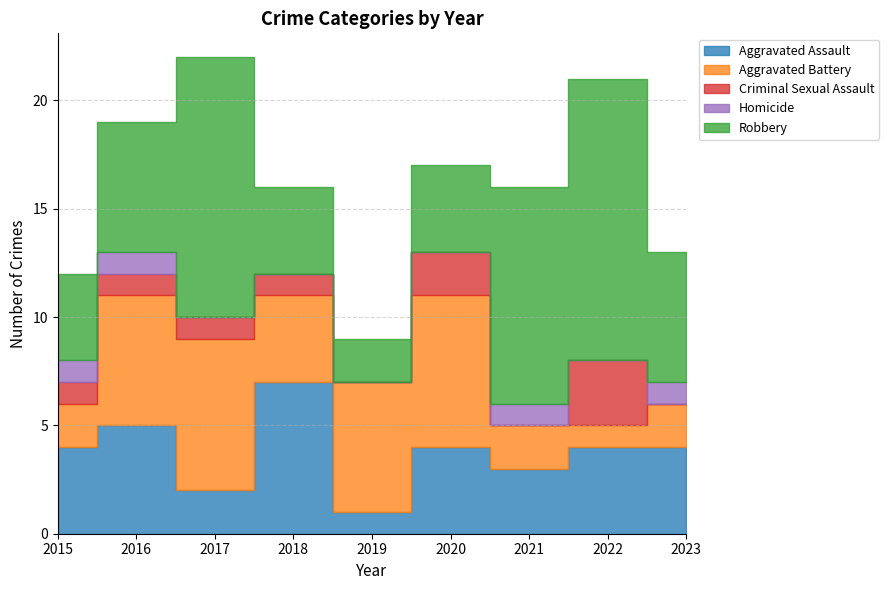

How many lines are shown in the chart?

5